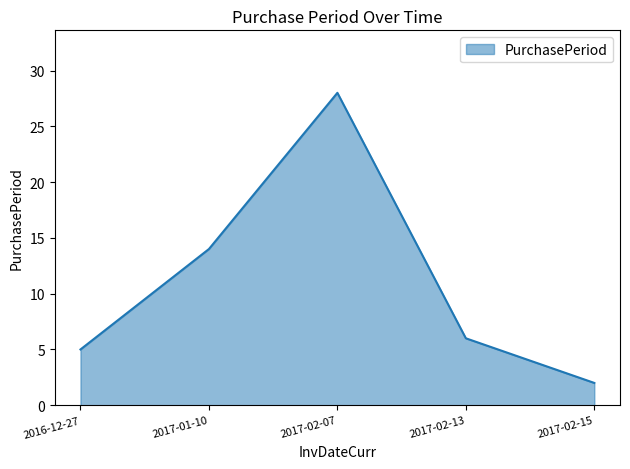

What is the average value?

11